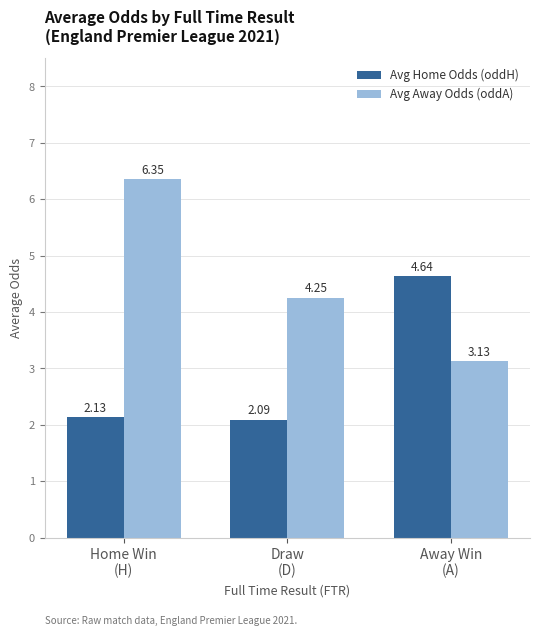

Which category has the highest value across all series?

Home Win
(H)